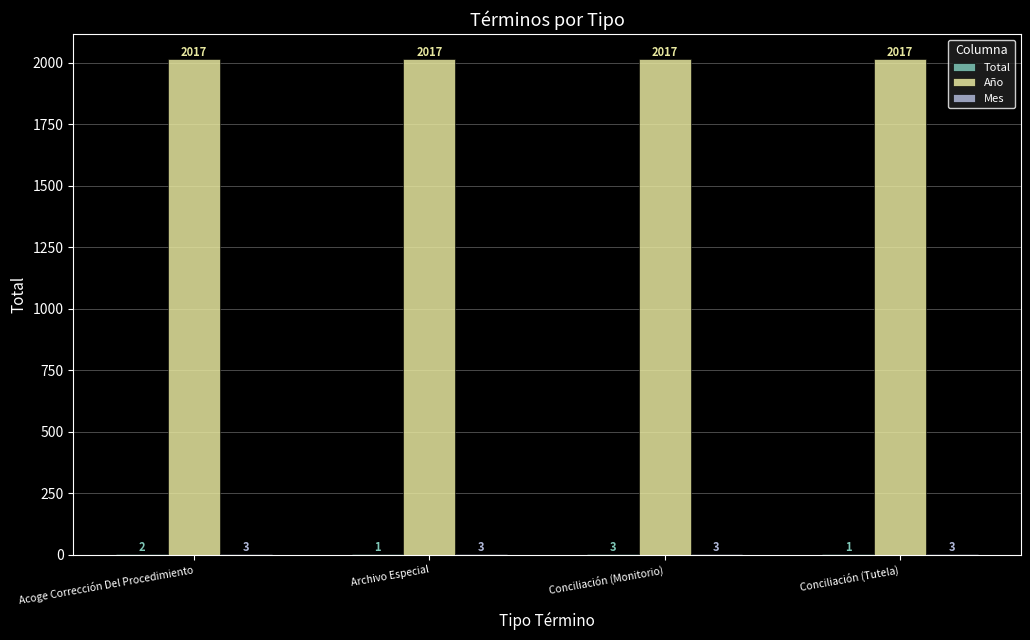

The Año series shows 1359 at Acoge Corrección Del Procedimiento. True or false?

False